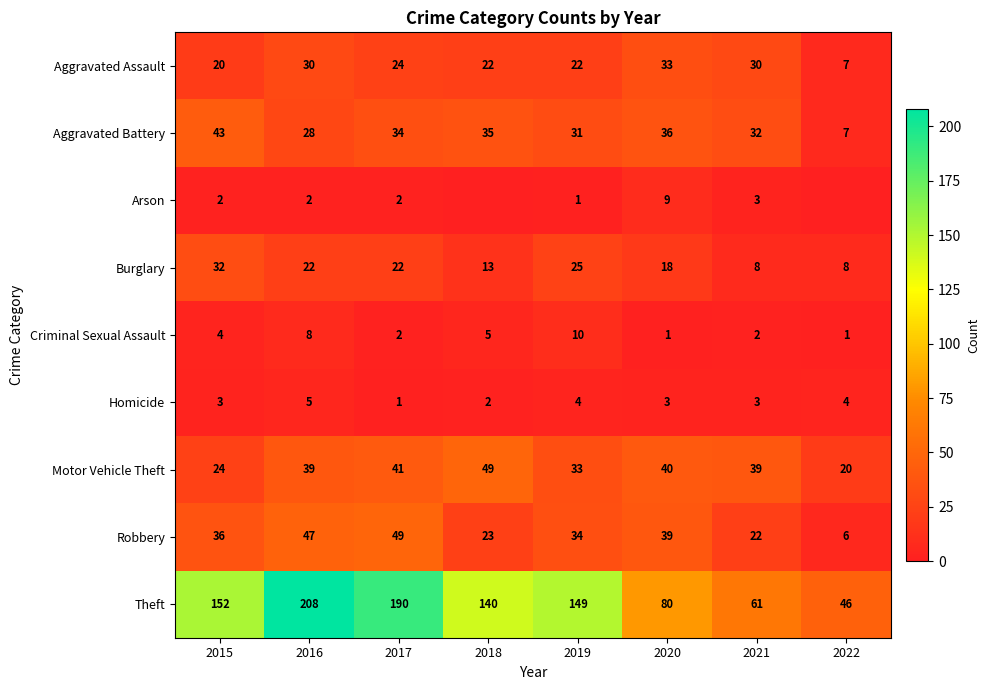

At 2020, list the series in order from smallest to largest.

Criminal Sexual Assault, Homicide, Arson, Burglary, Aggravated Assault, Aggravated Battery, Robbery, Motor Vehicle Theft, Theft